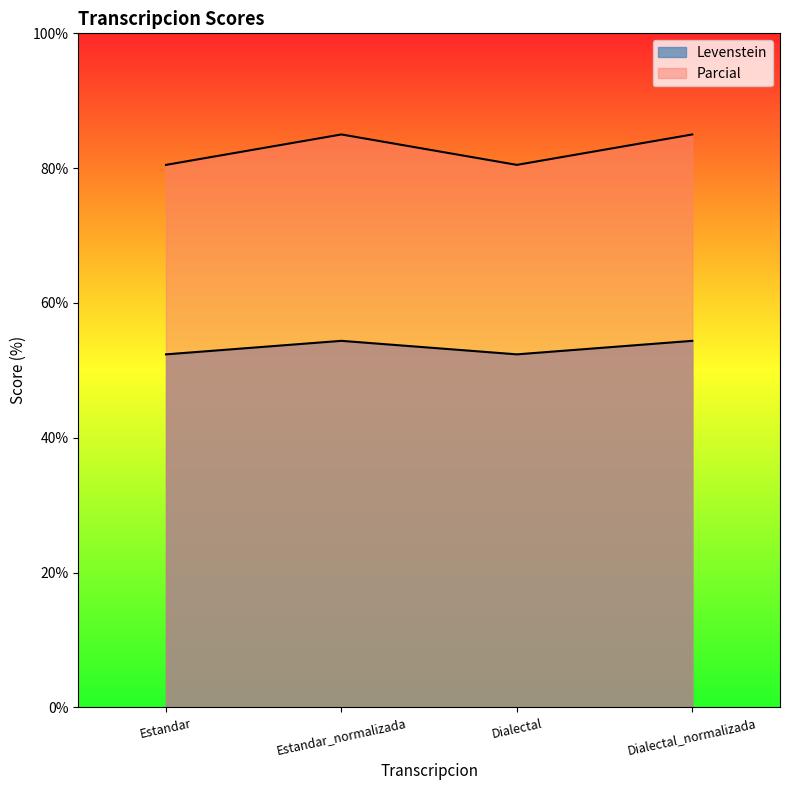

Reading left to right, list all the values displayed in this chart.

Levenstein: 52.4	54.4	52.4	54.4
Parcial: 80.5	85.0	80.5	85.0